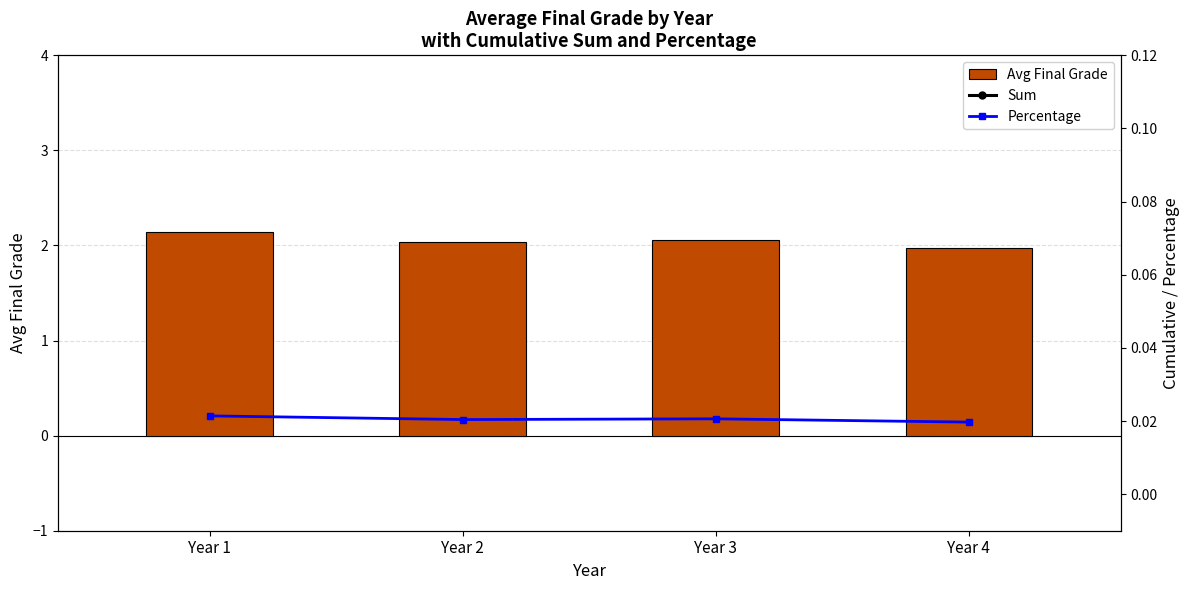

At which category does the chart reach its minimum across all series?

Year 4